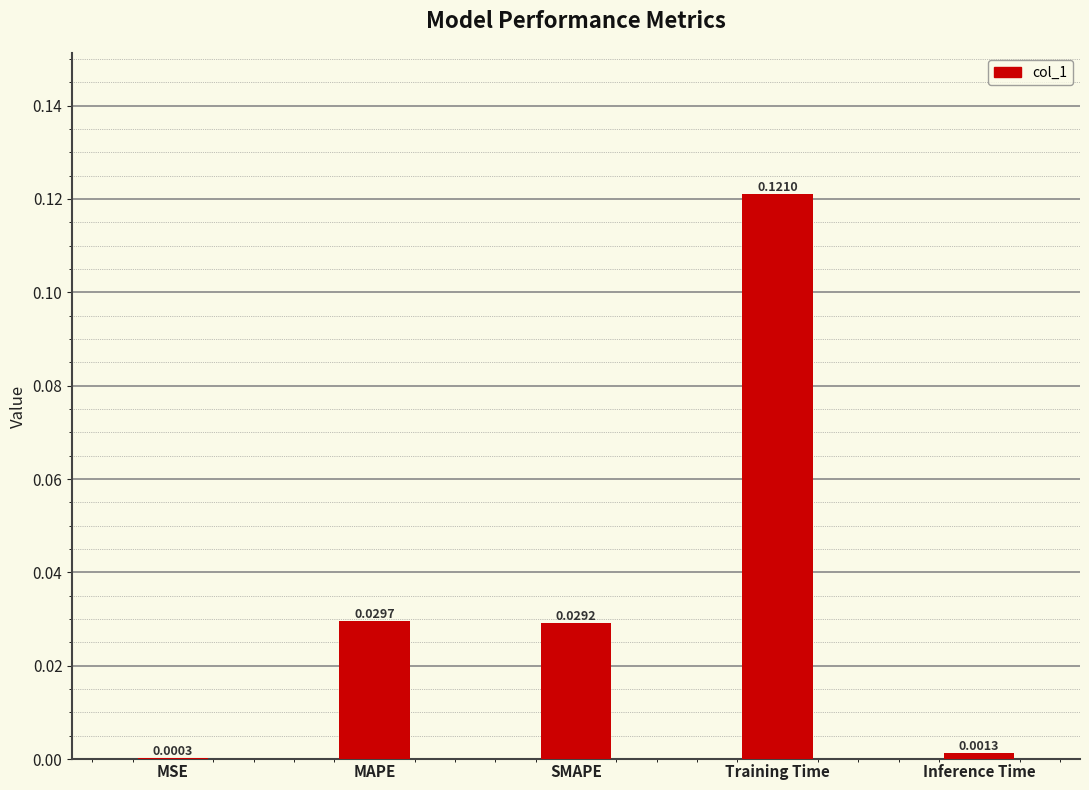

At which category does the chart reach its peak across all series?

Training Time